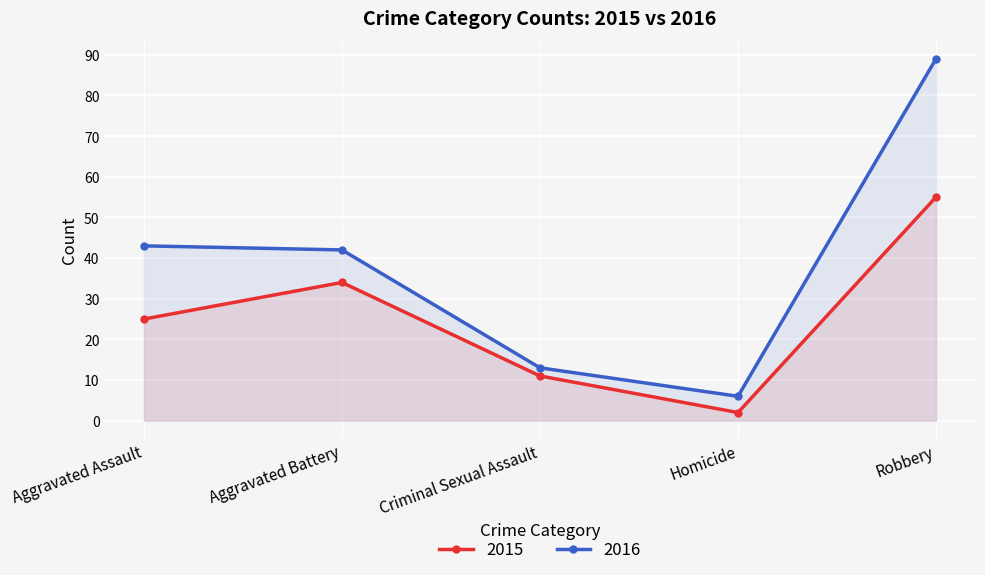

Reading right to left, transcribe all the data shown in this chart.

2015: 55	2	11	34	25
2016: 89	6	13	42	43